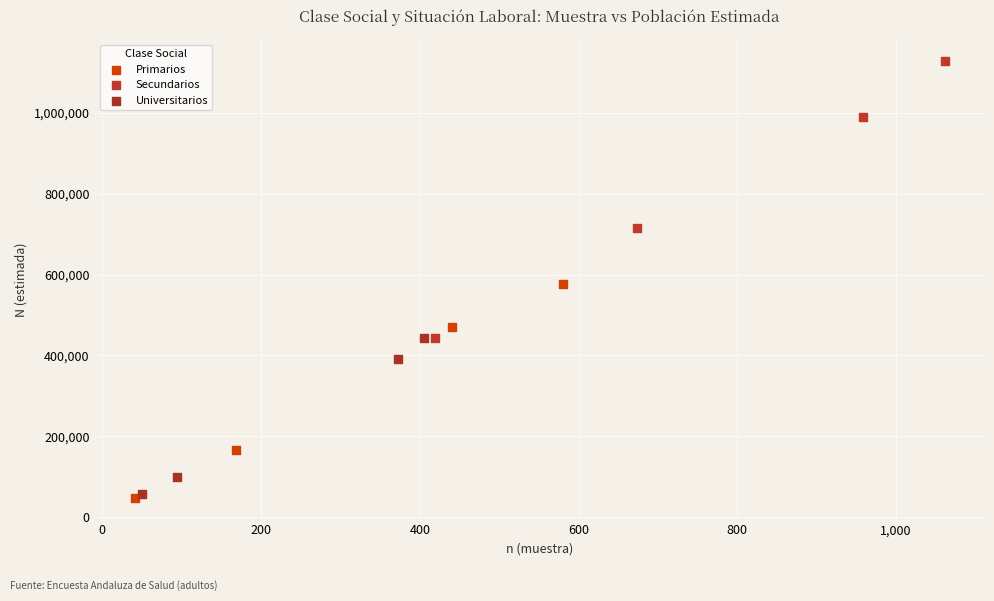

Which series reaches the maximum Y coordinate?

Secundarios